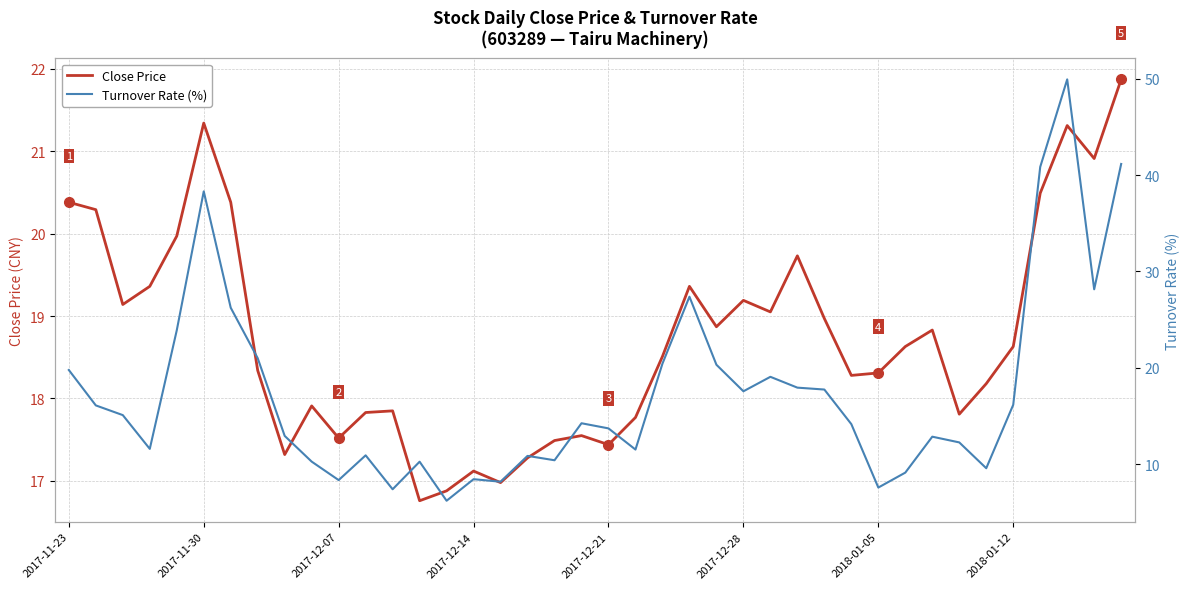

True or false: Turnover Rate (%) and Close Price intersect in this chart.

True